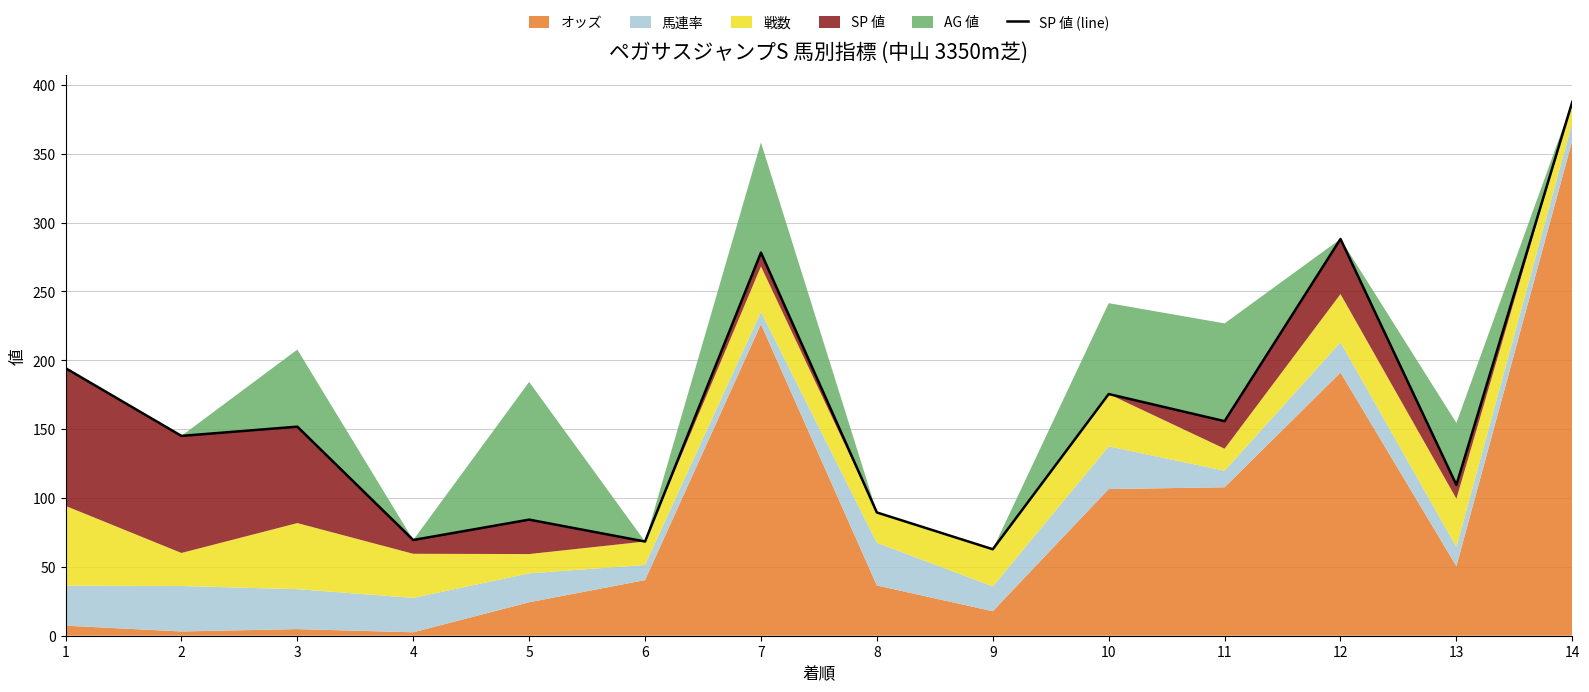

Rank the categories by value from lowest to highest.

9, 6, 4, 5, 8, 13, 2, 3, 11, 10, 1, 7, 12, 14